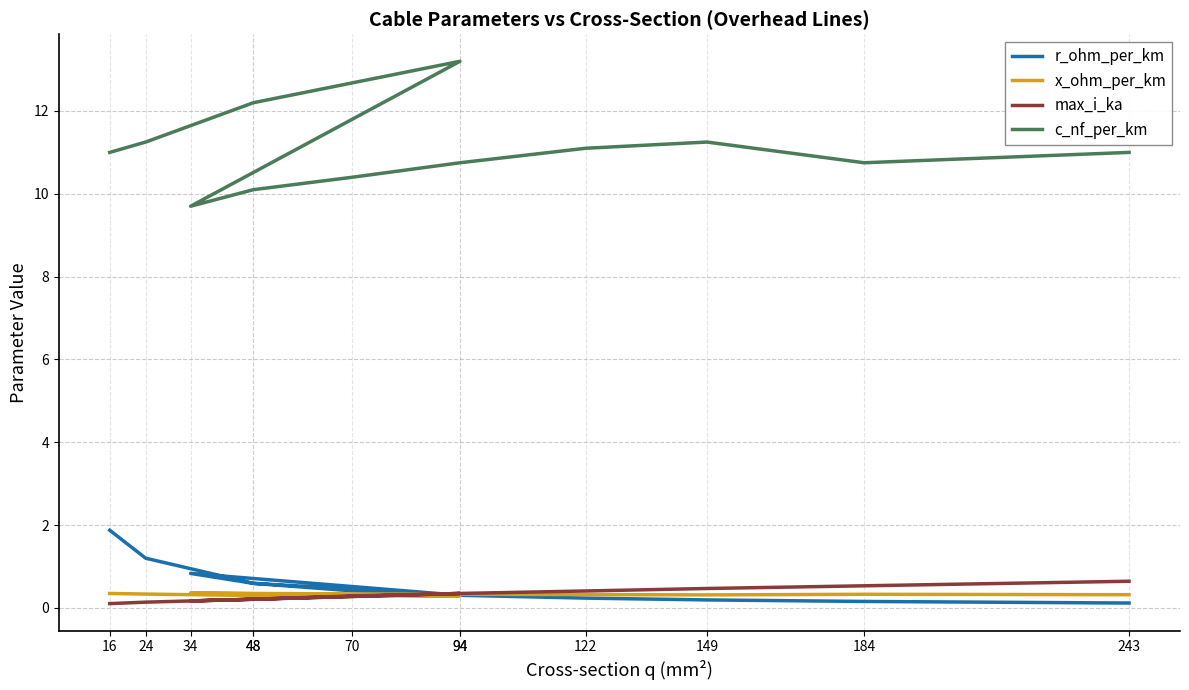

True or false: x_ohm_per_km has more than 1 interior local peaks.

True